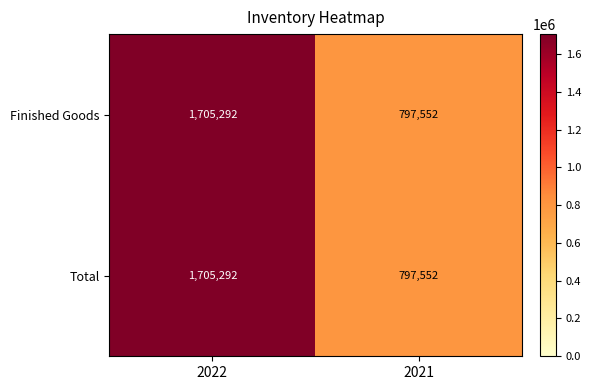

At which category is the sum across all series the highest?

2022